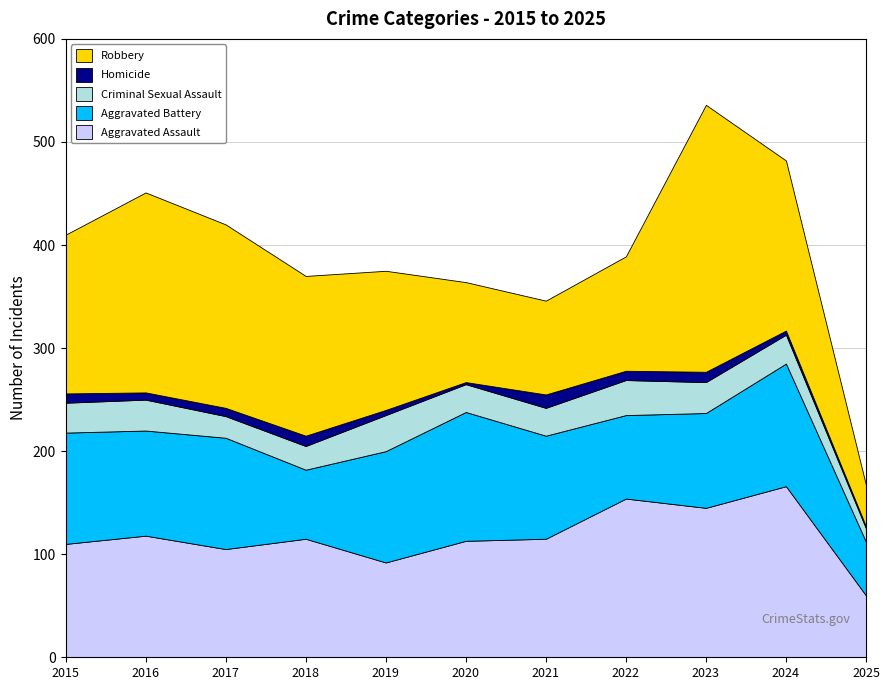

Reading left to right, list all the values displayed in this chart.

Aggravated Assault: 2015=110	2016=118	2017=105	2018=115	2019=92	2020=113	2021=115	2022=154	2023=145	2024=166	2025=60
Aggravated Battery: 2015=108	2016=102	2017=108	2018=67	2019=108	2020=125	2021=100	2022=81	2023=92	2024=119	2025=52
Criminal Sexual Assault: 2015=29	2016=30	2017=21	2018=23	2019=35	2020=27	2021=27	2022=34	2023=30	2024=28	2025=13
Homicide: 2015=9	2016=7	2017=8	2018=10	2019=5	2020=2	2021=13	2022=9	2023=10	2024=4	2025=2
Robbery: 2015=154	2016=194	2017=178	2018=155	2019=135	2020=97	2021=91	2022=111	2023=259	2024=165	2025=40